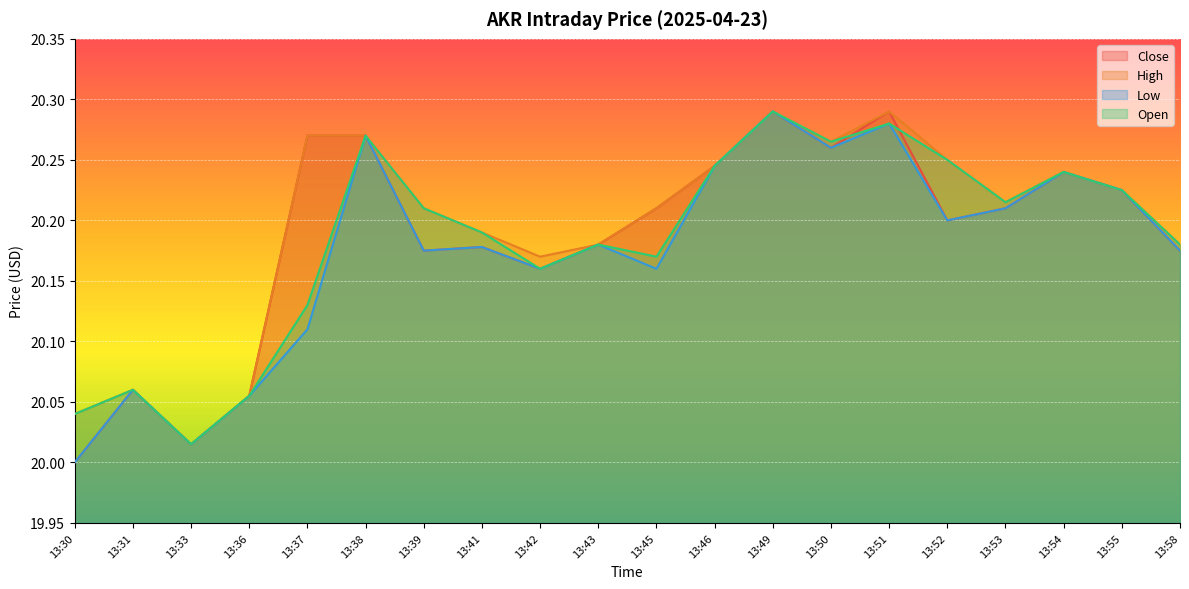

What is the minimum value shown in the chart?

20.0